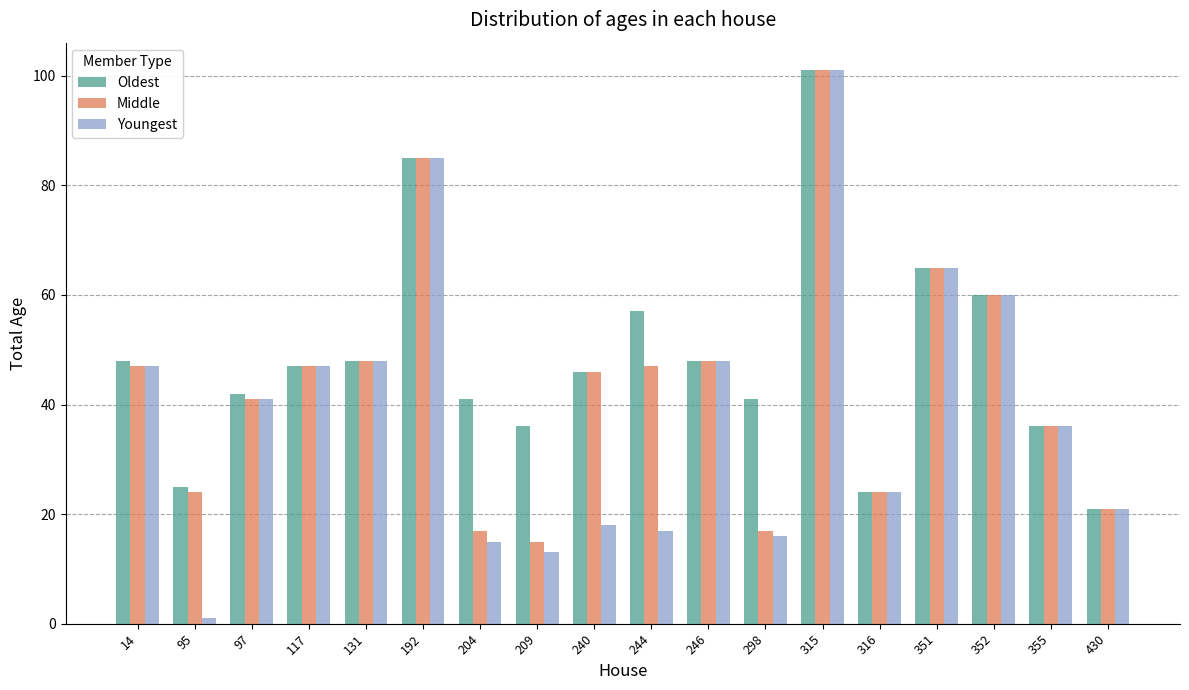

At which category is the sum across all series the highest?

315